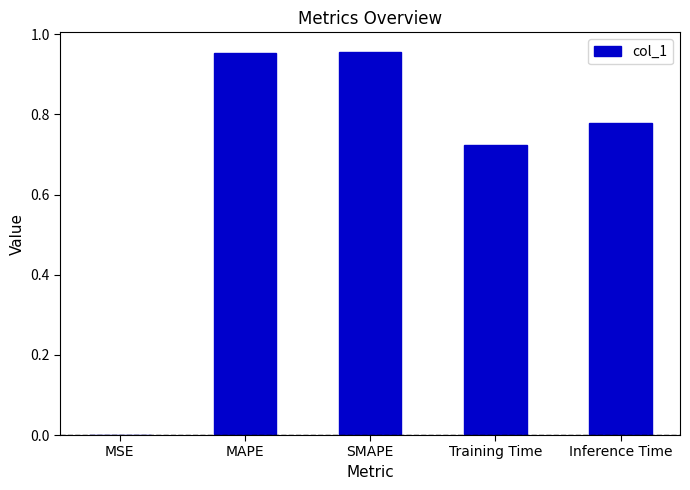

What is the sum of the values at SMAPE and Inference Time?

1.7